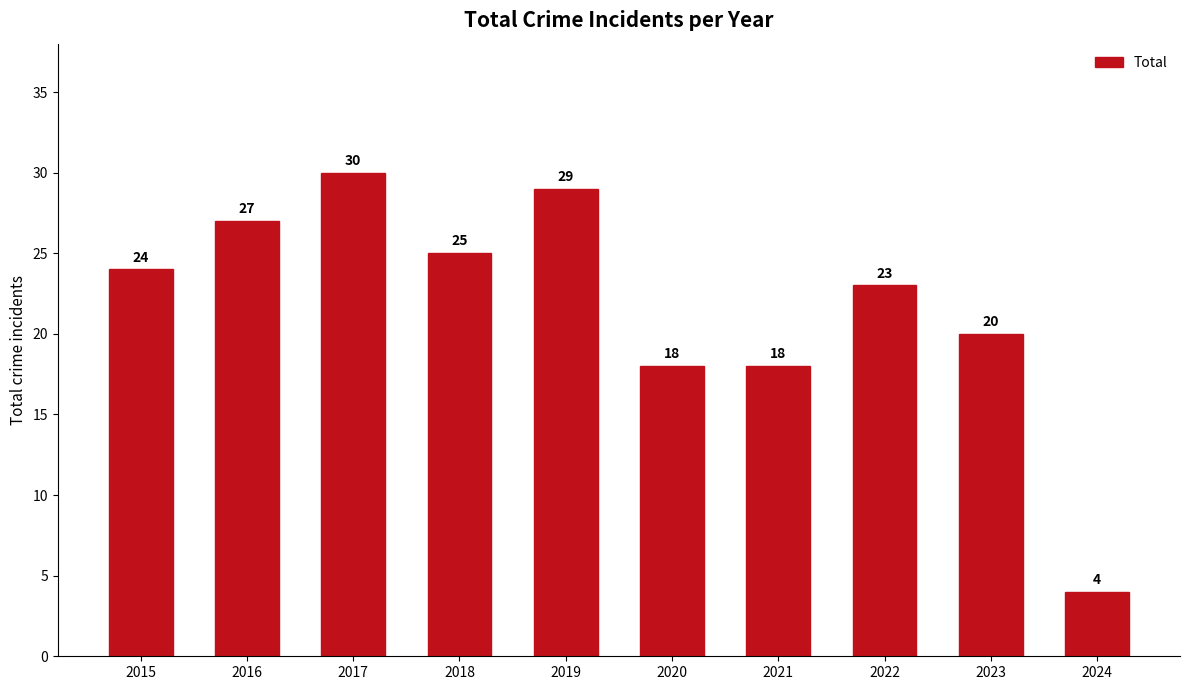

Approximately how many times larger is the value at 2017 compared to 2018?

1.2